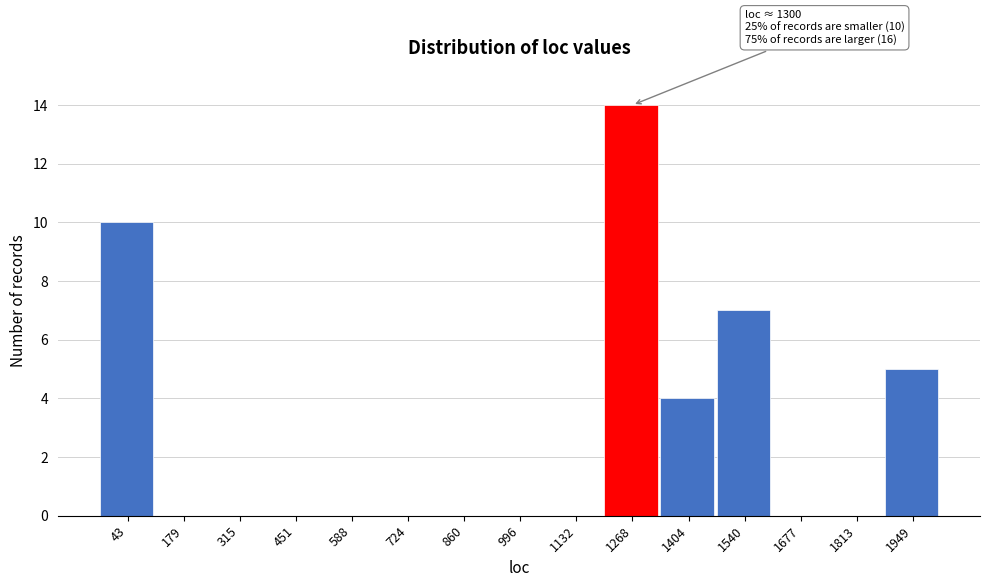

Reading right to left, transcribe all the data shown in this chart.

1949=5	1813=0	1677=0	1540=7	1404=4	1268=14	1132=0	996=0	860=0	724=0	588=0	451=0	315=0	179=0	43=10